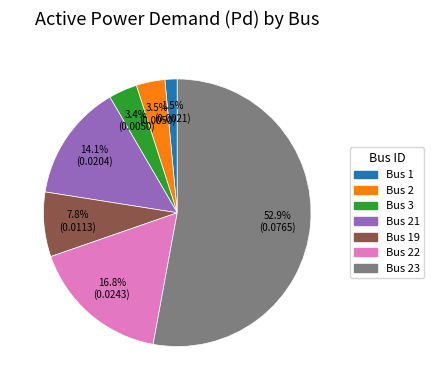

How many segments does this pie chart have?

7